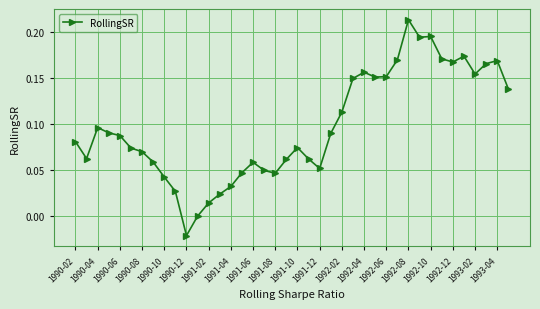

What is the maximum value shown in the chart?

0.2